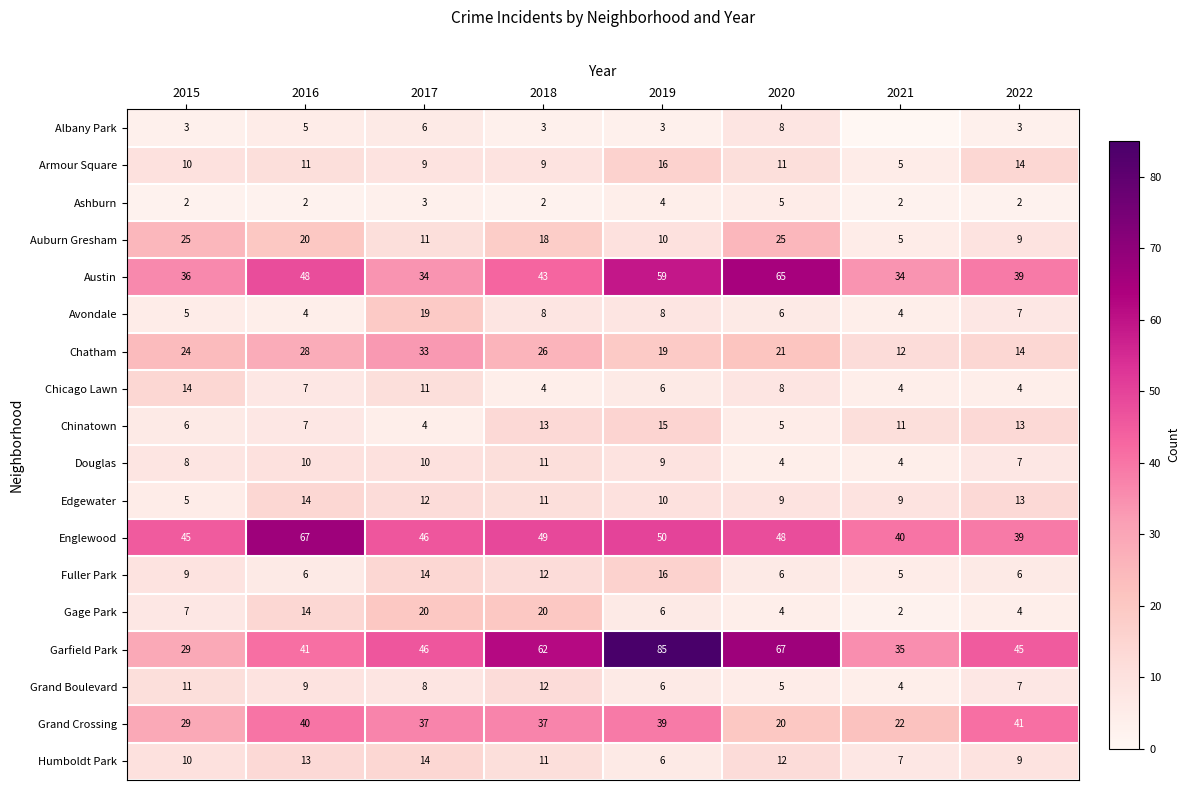

Which series has the largest total across all categories?

Garfield Park